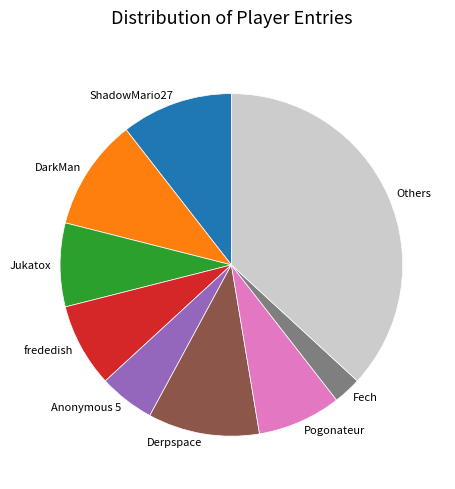

Is there any slice that represents more than half of the pie?

No